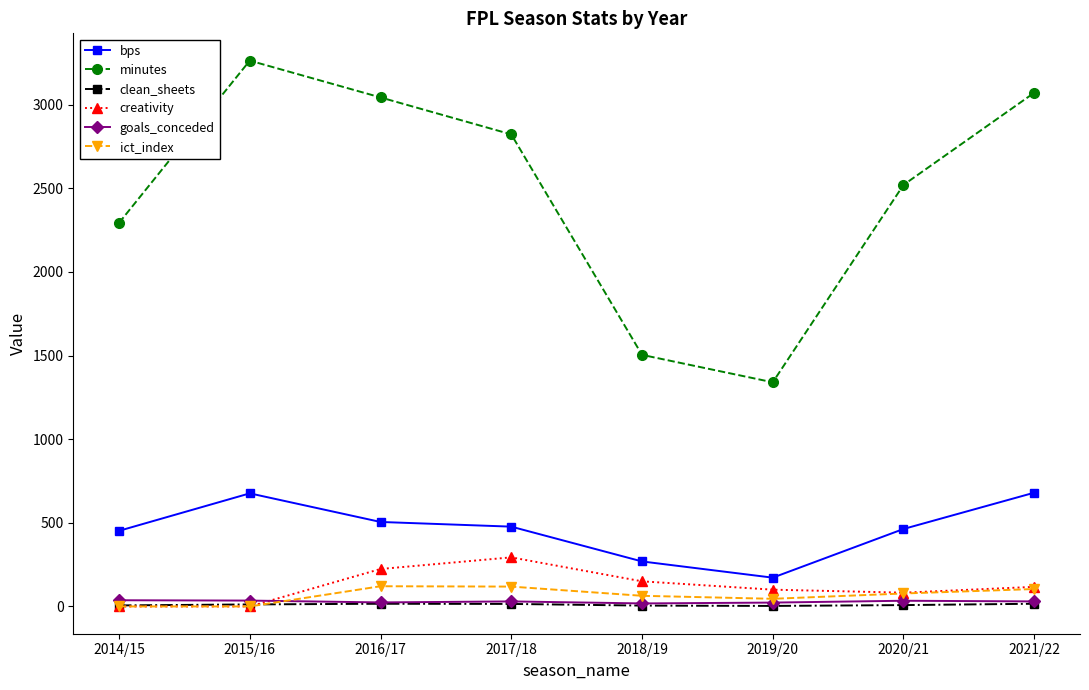

Which series ends up on top after the final intersection of goals_conceded and creativity?

creativity